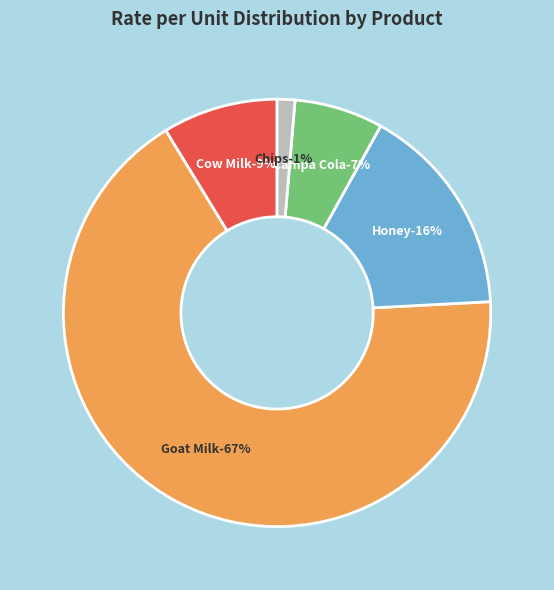

Which slice is the largest?

Goat Milk